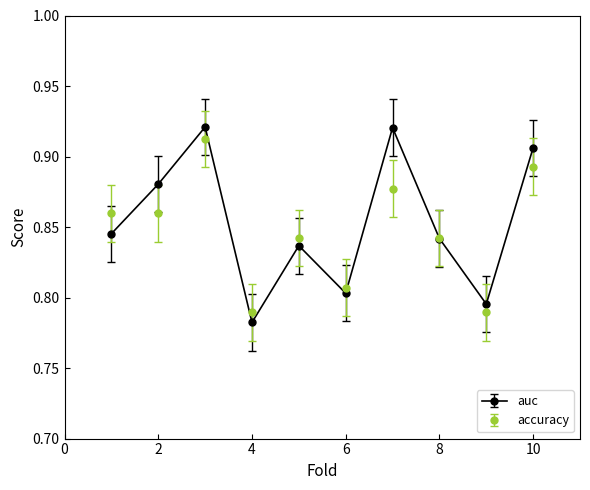

What are all the series names shown in the legend?

auc, accuracy